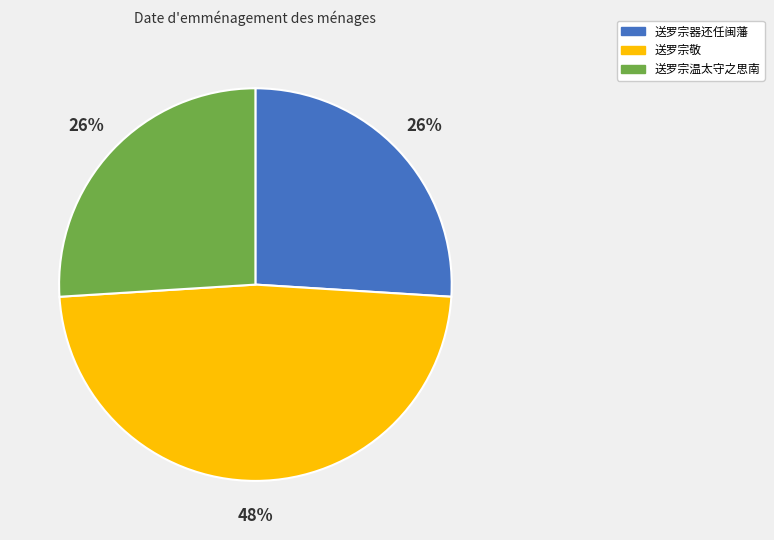

Combined, do 送罗宗器还任闽藩 and 送罗宗敬 account for over 50%?

Yes